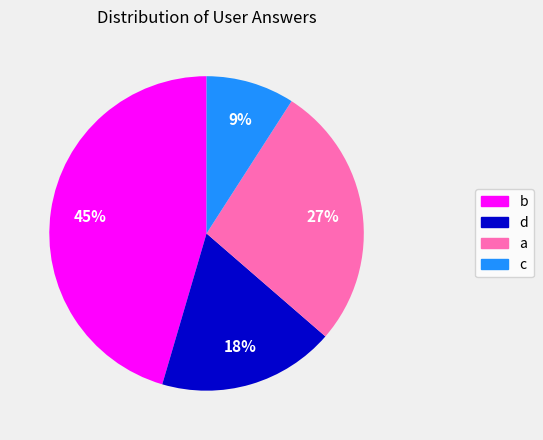

Is the sum of b and a greater than half?

Yes